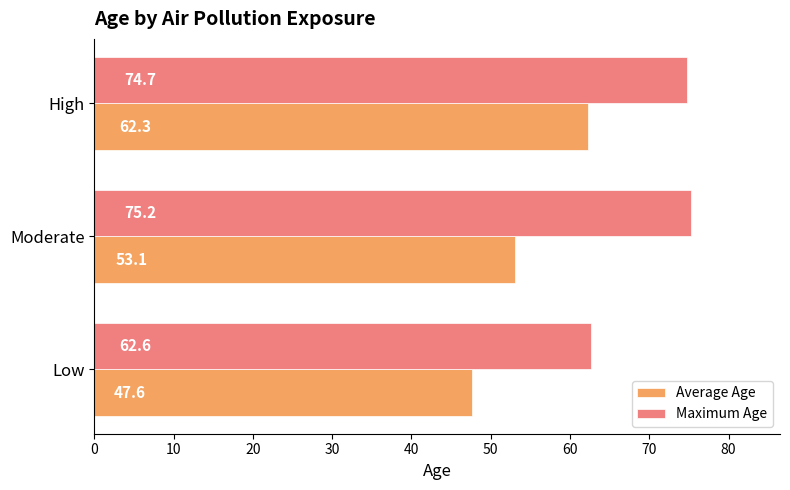

What is the difference between the Maximum Age values at High and Moderate?

0.5